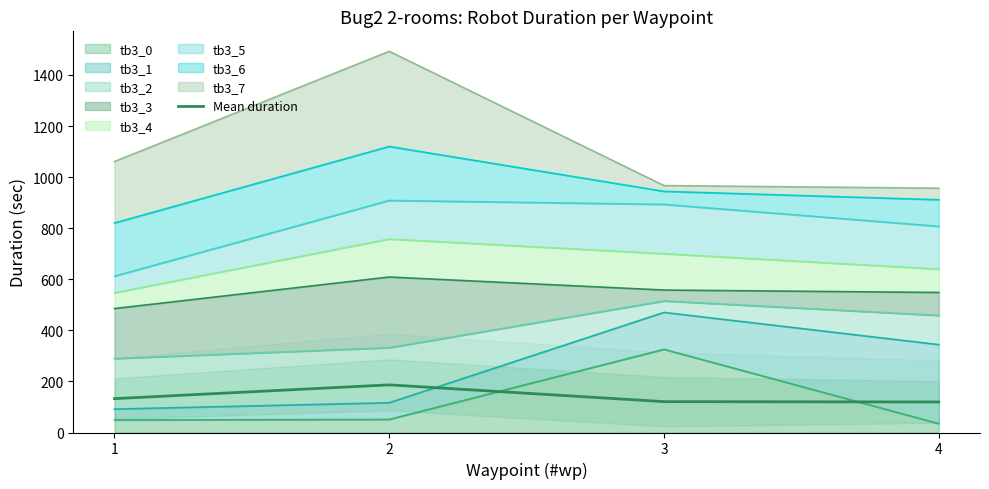

Reading left to right, what are all the values shown in this chart?

132.6	186.6	120.8	119.6